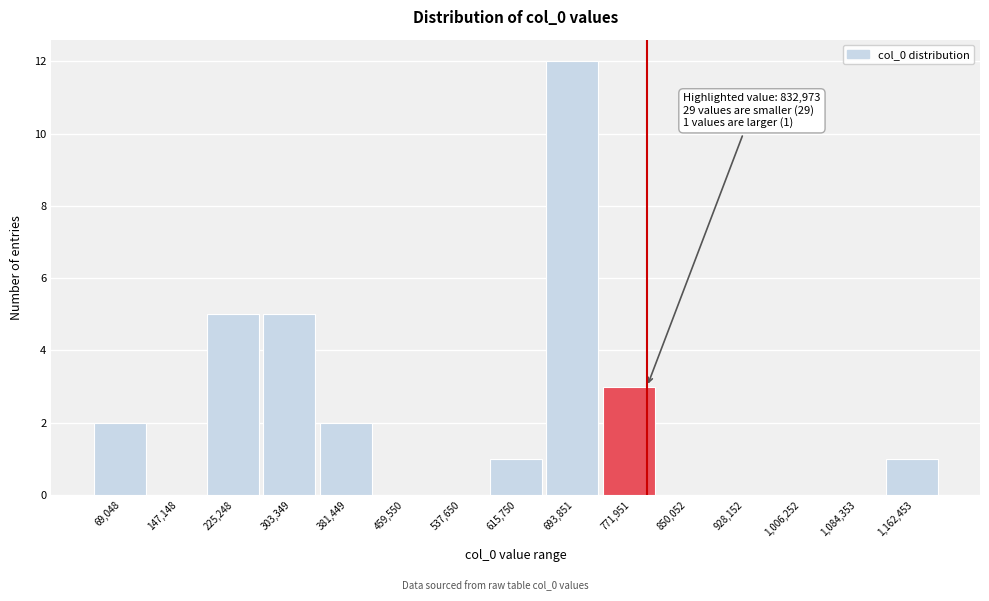

Reading left to right, transcribe all the data shown in this chart.

69,048=2	147,148=0	225,248=5	303,349=5	381,449=2	459,550=0	537,650=0	615,750=1	693,851=12	771,951=3	850,052=0	928,152=0	1,006,252=0	1,084,353=0	1,162,453=1